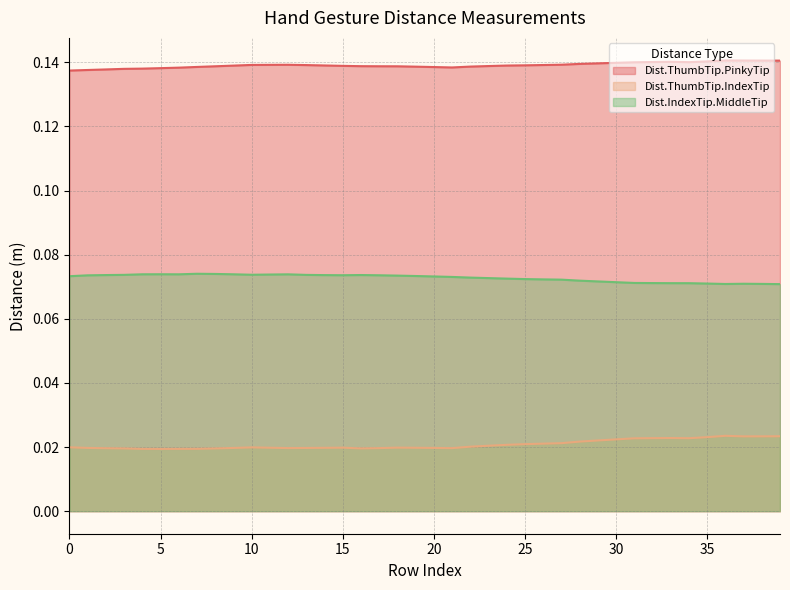

True or false: Dist.ThumbTip.IndexTip and Dist.IndexTip.MiddleTip cross at least once.

False